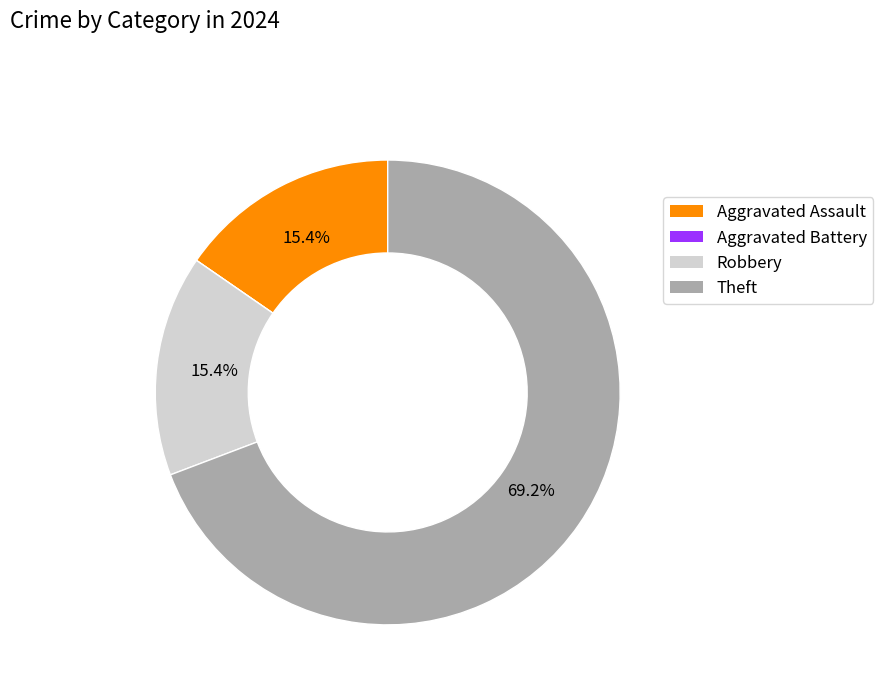

What percentage do Theft and Aggravated Assault together represent?

84.6%